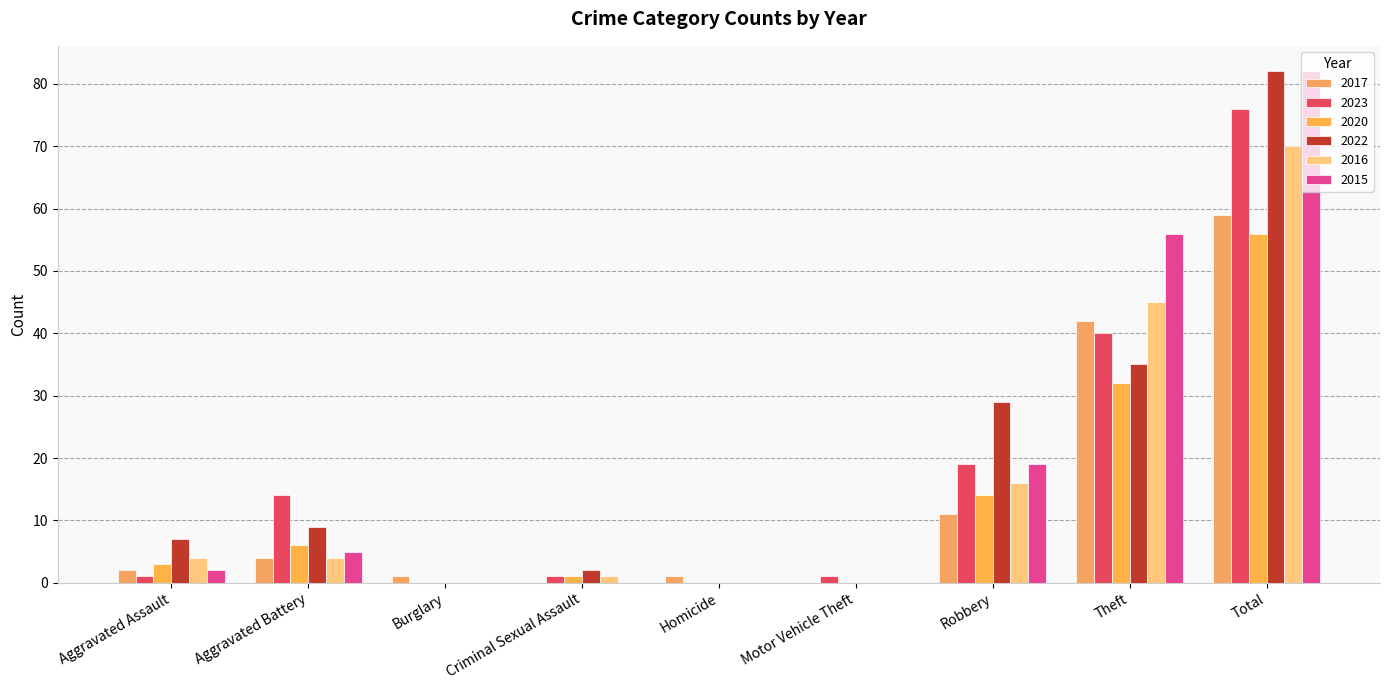

True or false: 2017 has a value of 15 at Total.

False